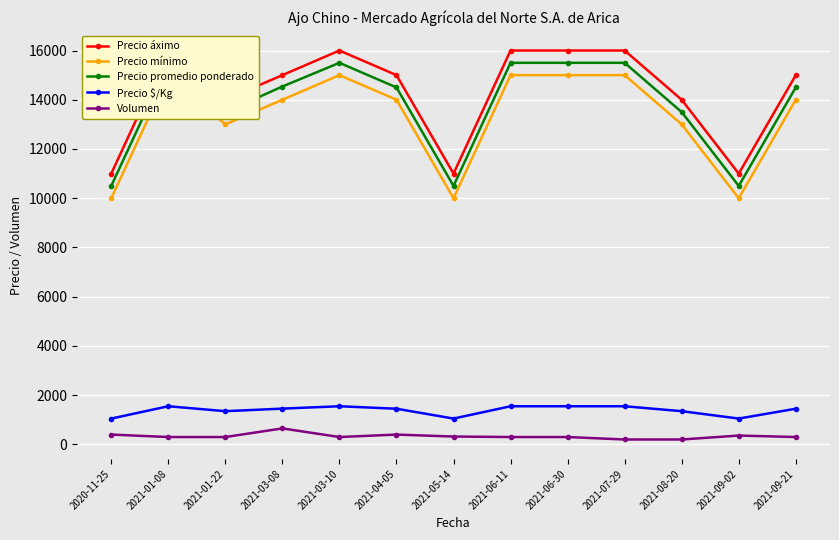

True or false: Precio $/Kg and Precio mínimo intersect in this chart.

False